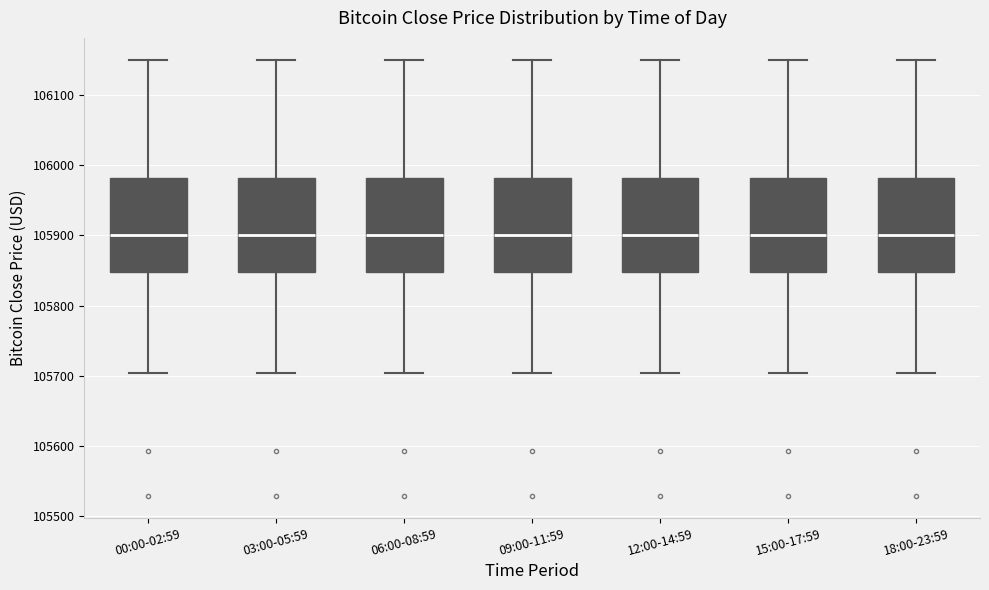

Where is the lower edge of the box for 06:00-08:59 on the y-axis? The values are not printed on the chart, so give them approximately, as read against the axis.

105850